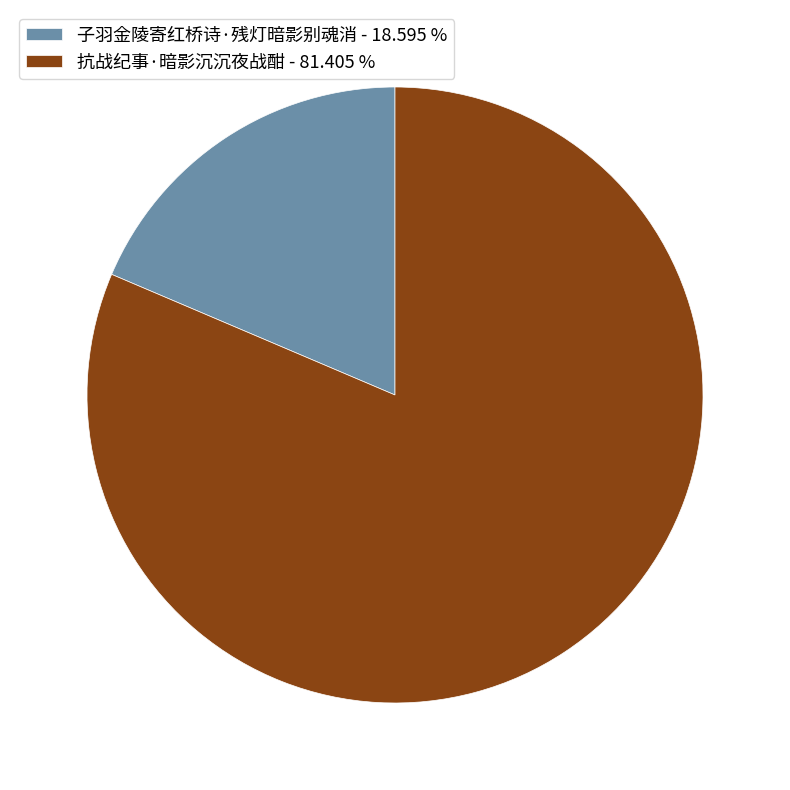

How many slices are in this pie chart?

2